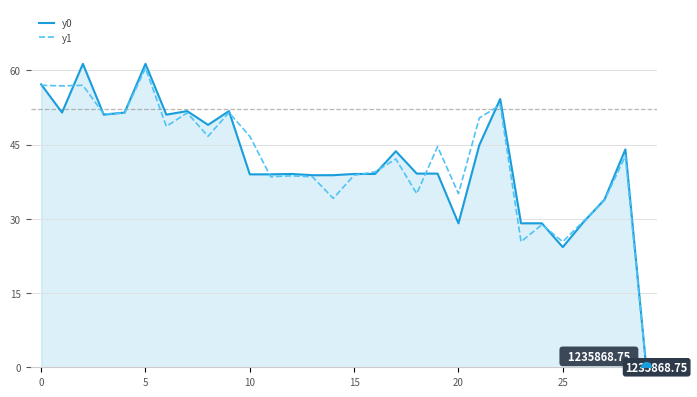

How many data points does each series have?

30